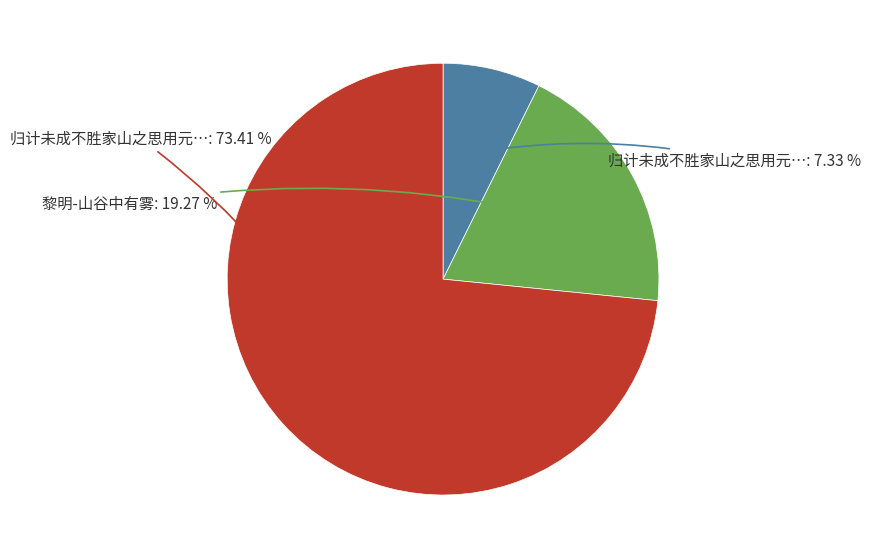

Does any single category account for the majority?

Yes